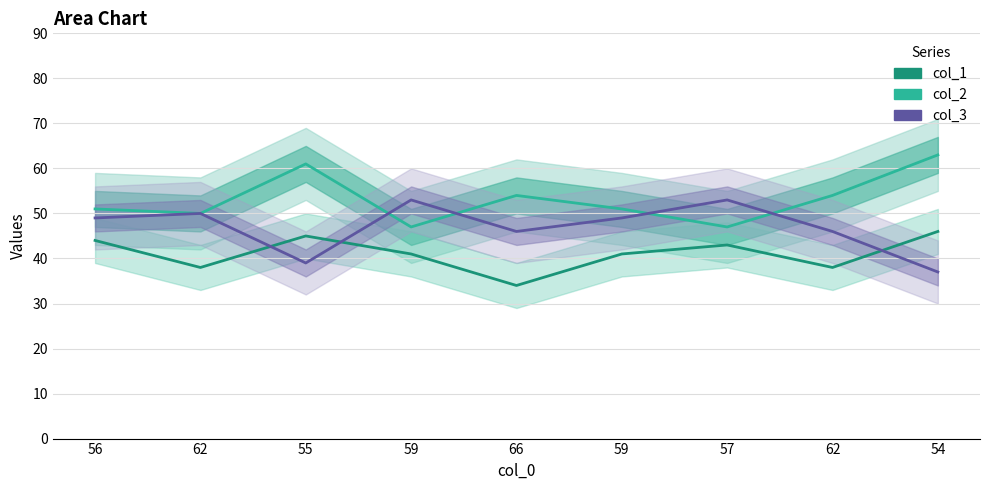

In col_3, how many points are lower than both neighbors (excluding endpoints)?

2